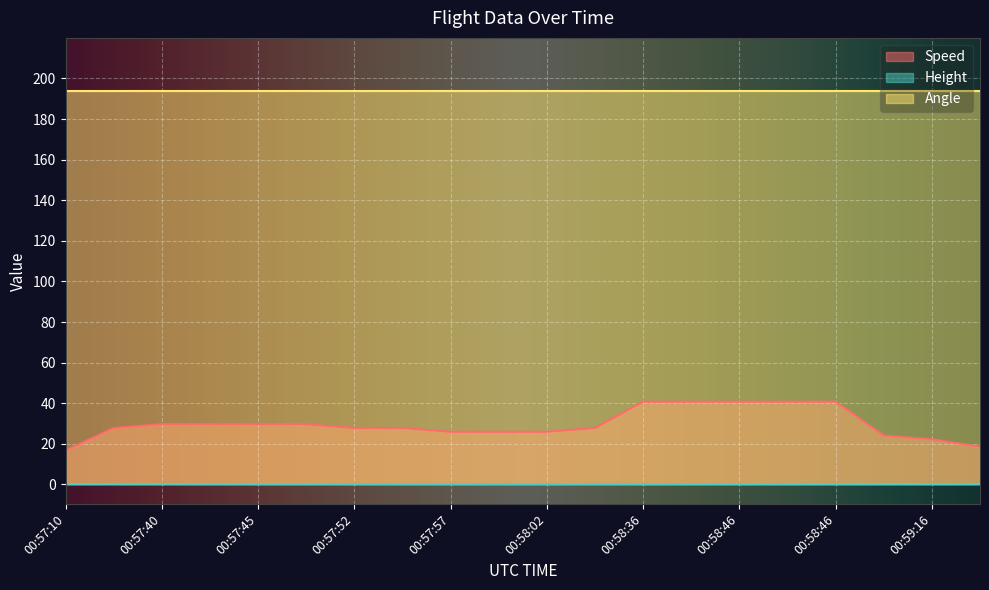

Which has a higher value, 00:59:11 or 00:58:46?

00:58:46